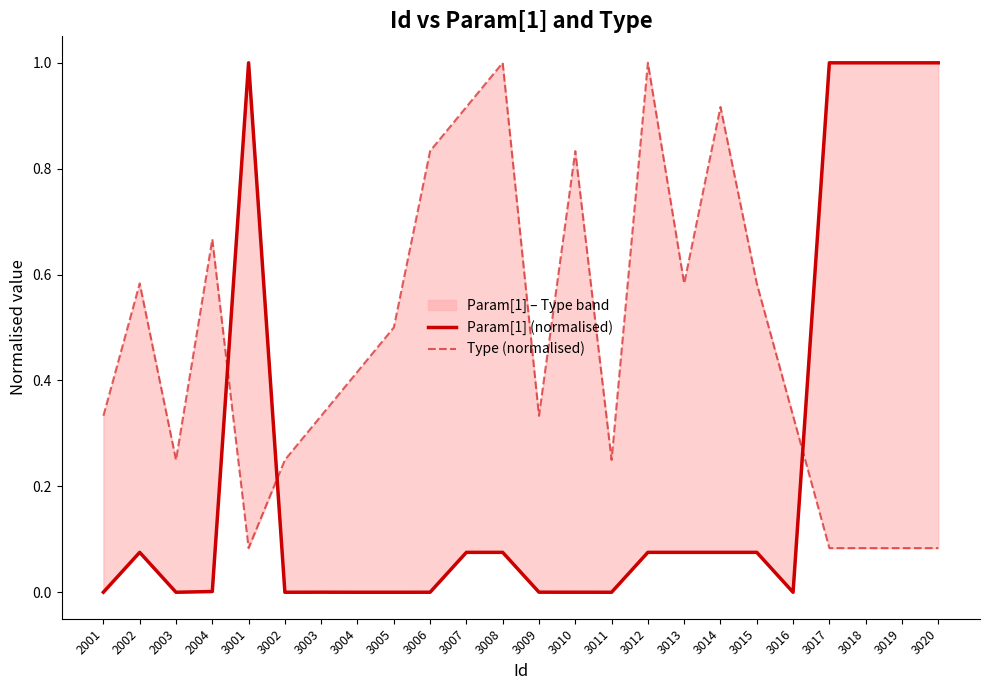

Does the chart display data point markers on the line(s)?

No